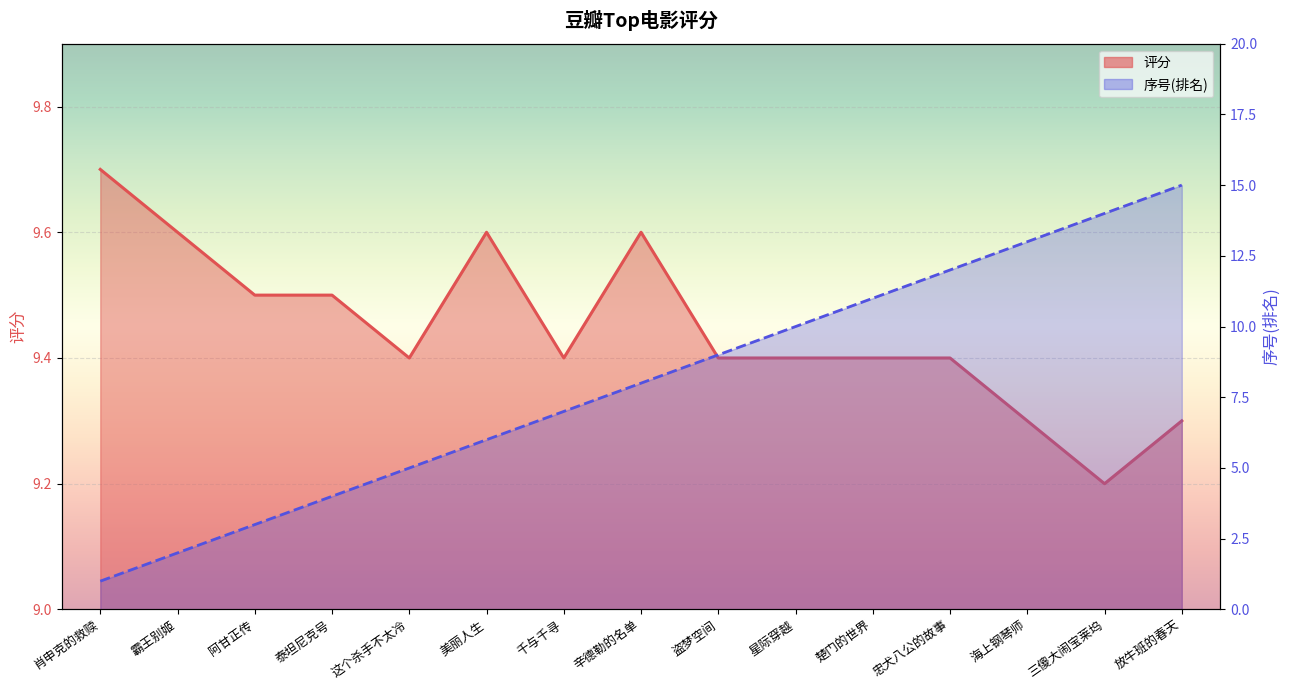

Which series changed the most between 霸王别姬 and 海上钢琴师?

序号